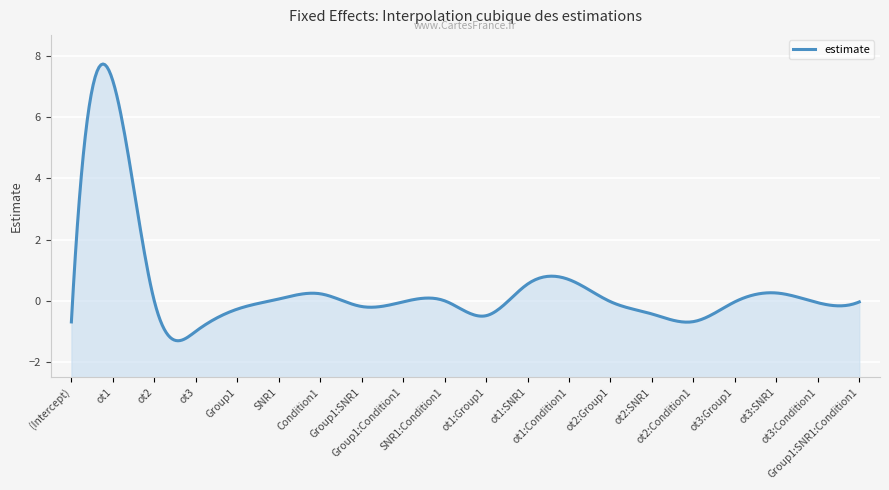

Between Group1:Condition1 and ot2:SNR1, which is larger?

Group1:Condition1